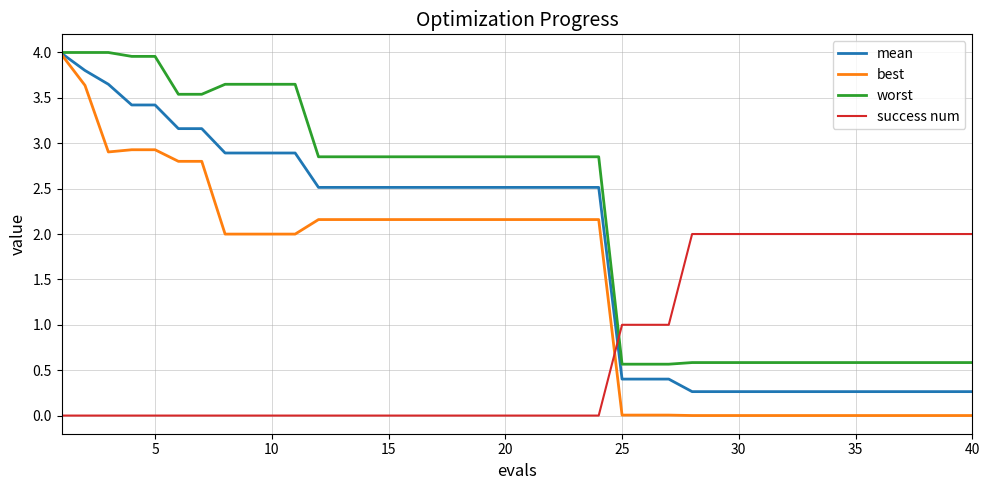

What is the maximum value for best?

4.0